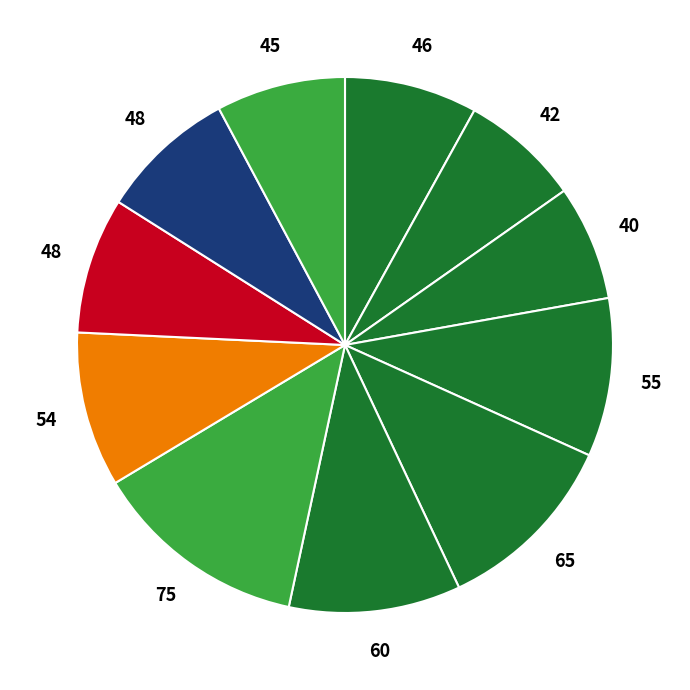

To the nearest percent, what is the difference between the largest and smallest slice percentages?

6%